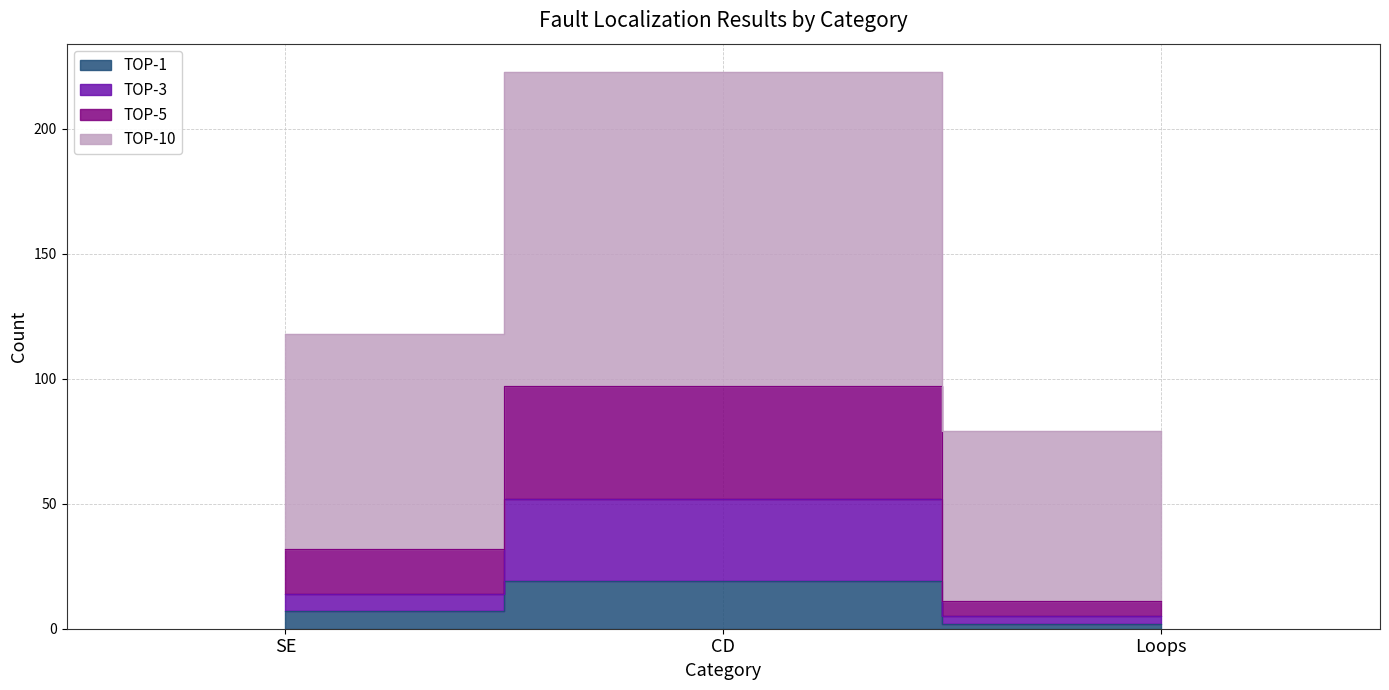

How many data points in TOP-3 are above 14?

1